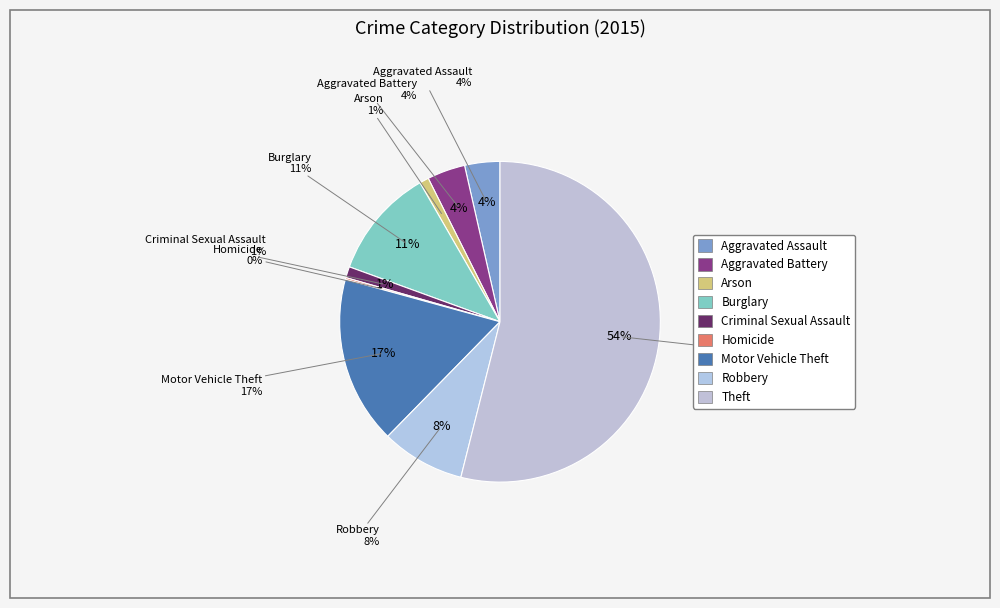

How many slices are in this pie chart?

9